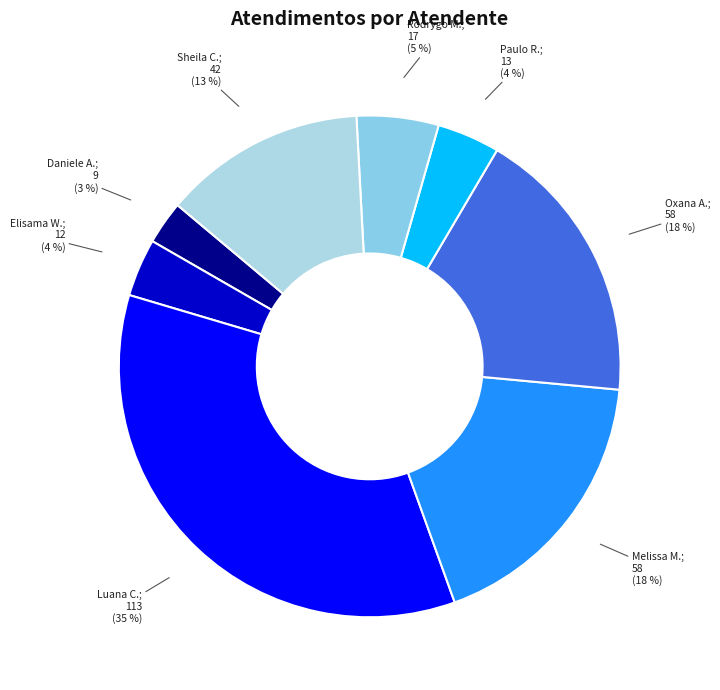

How many segments does this pie chart have?

8